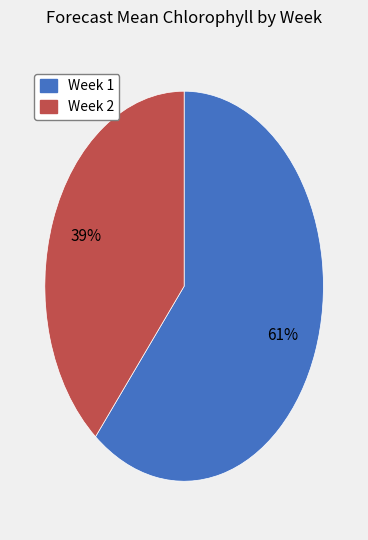

Is it true that Week 2 is 39% of the pie?

True